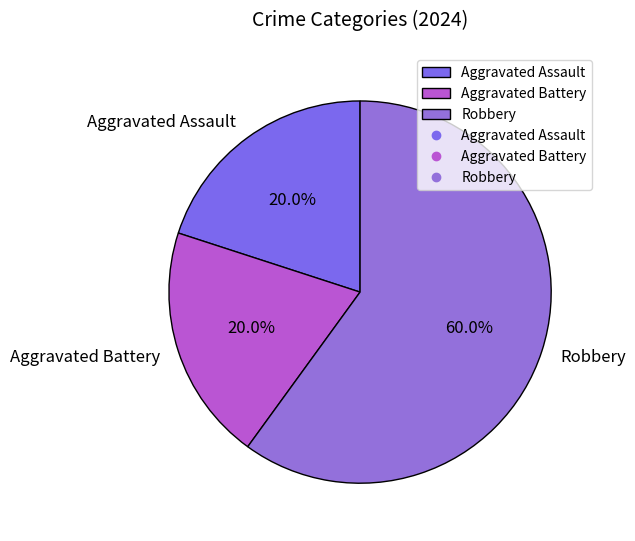

Which has a higher value, Aggravated Battery or Robbery?

Robbery